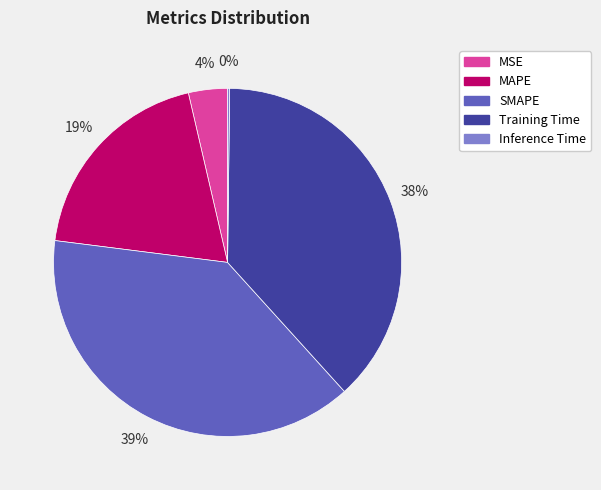

True or false: Training Time accounts for 38% of the total.

True